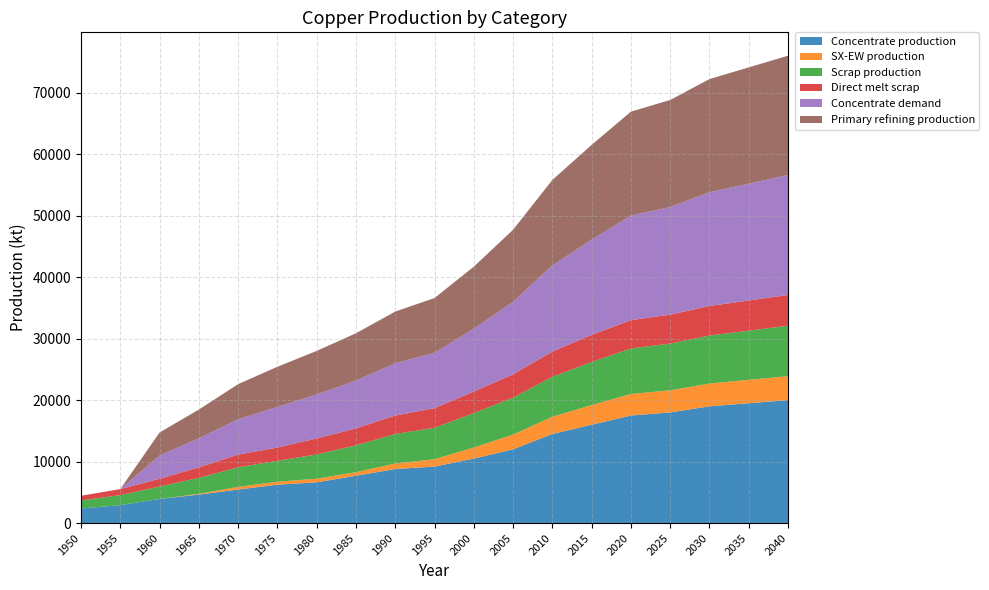

Reading left to right, transcribe all the data shown in this chart.

Concentrate production: 1950=2385.7	1955=2926.2	1960=3933.3	1965=4643.5	1970=5470.3	1975=6254.7	1980=6636.1	1985=7706.8	1990=8800.0	1995=9200.0	2000=10500.0	2005=12000.0	2010=14500.0	2015=16000.0	2020=17500.0	2025=18000.0	2030=19000.0	2035=19500.0	2040=20000.0
SX-EW production: 1950=0.0	1955=0.0	1960=0.0	1965=125.5	1970=429.7	1975=480.3	1980=590.9	1985=581.2	1990=900.0	1995=1200.0	2000=1800.0	2005=2400.0	2010=2800.0	2015=3200.0	2020=3500.0	2025=3600.0	2030=3700.0	2035=3800.0	2040=3900.0
Scrap production: 1950=1308.7	1955=1627.9	1960=2021.8	1965=2593.1	1970=3186.9	1975=3401.8	1980=3946.5	1985=4360.8	1990=4800.0	1995=5100.0	2000=5600.0	2005=6000.0	2010=6500.0	2015=7000.0	2020=7400.0	2025=7600.0	2030=7800.0	2035=8000.0	2040=8200.0
Direct melt scrap: 1950=756.1	1955=981.9	1960=1257.2	1965=1705.9	1970=2053.6	1975=2150.8	1980=2603.1	1985=2753.6	1990=3000.0	1995=3200.0	2000=3500.0	2005=3800.0	2010=4100.0	2015=4400.0	2020=4600.0	2025=4700.0	2030=4800.0	2035=4900.0	2040=5000.0
Concentrate demand: 1950=0.0	1955=0.0	1960=3784.0	1965=4723.2	1970=5760.6	1975=6601.9	1980=7149.1	1985=7774.8	1990=8500.0	1995=9000.0	2000=10200.0	2005=11800.0	2010=14000.0	2015=15500.0	2020=17000.0	2025=17500.0	2030=18500.0	2035=19000.0	2040=19500.0
Primary refining production: 1950=0.0	1955=0.0	1960=3746.1	1965=4675.9	1970=5703.0	1975=6535.9	1980=7077.6	1985=7697.0	1990=8400.0	1995=8900.0	2000=10100.0	2005=11700.0	2010=13900.0	2015=15400.0	2020=16900.0	2025=17400.0	2030=18400.0	2035=18900.0	2040=19400.0